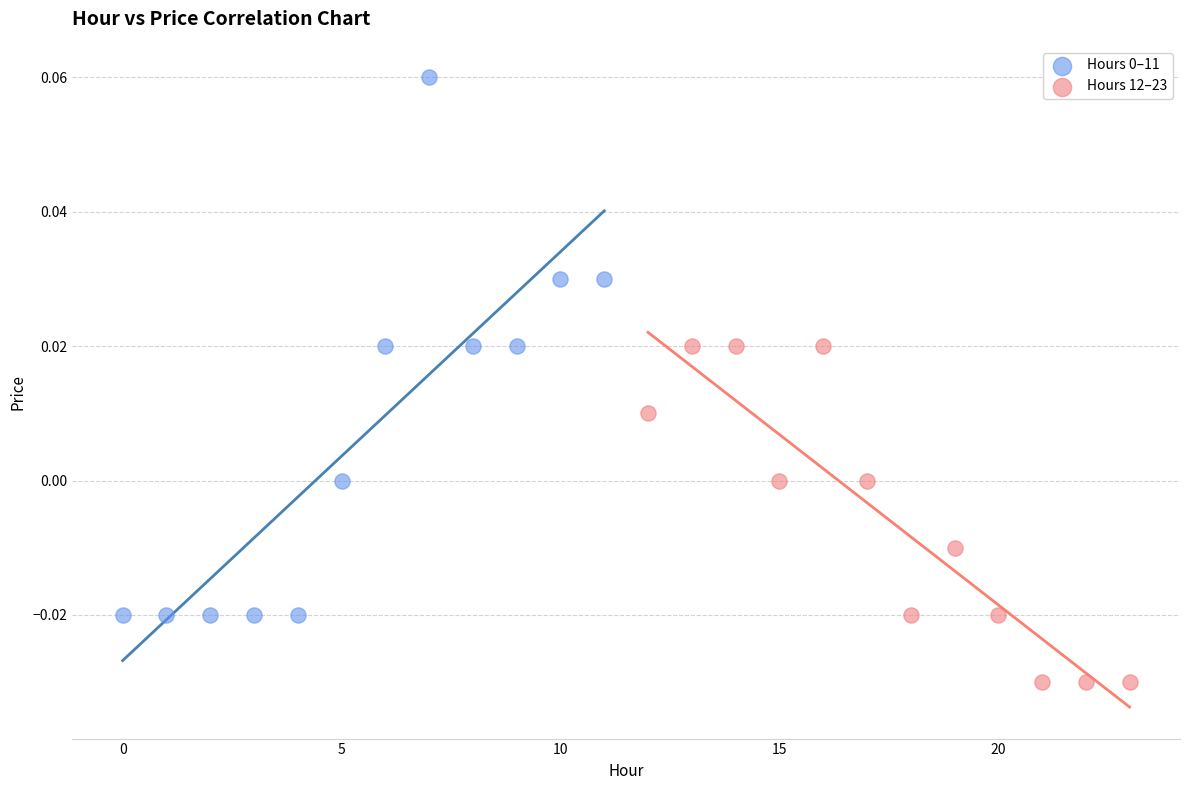

Which series contains the lowest Y value?

Hours 12–23